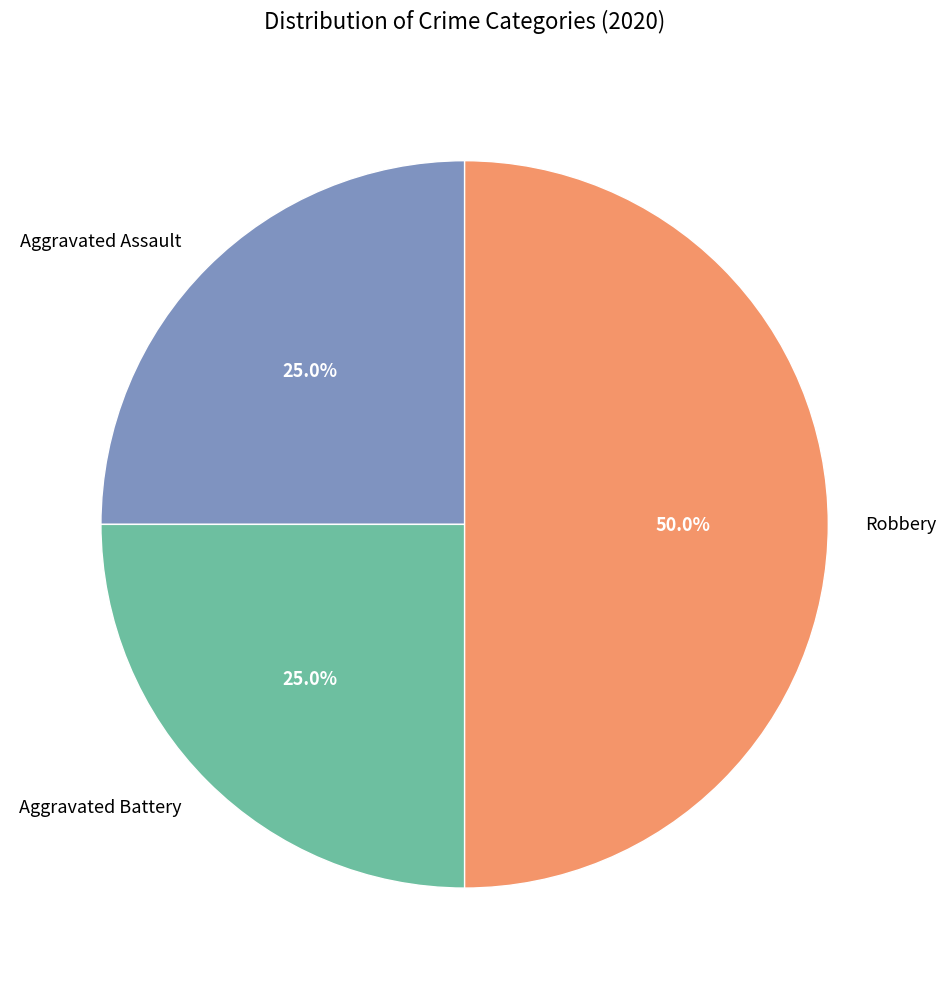

The Aggravated Battery slice represents 10% of the pie. True or false?

False